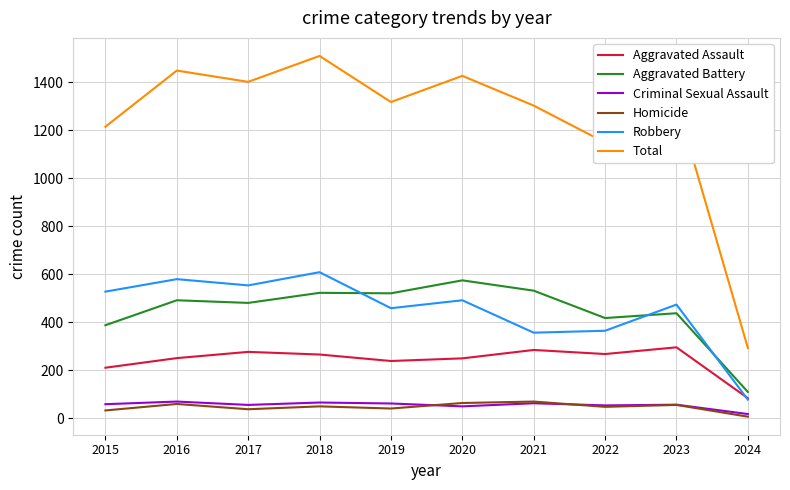

Which series has the largest total across all categories?

Total